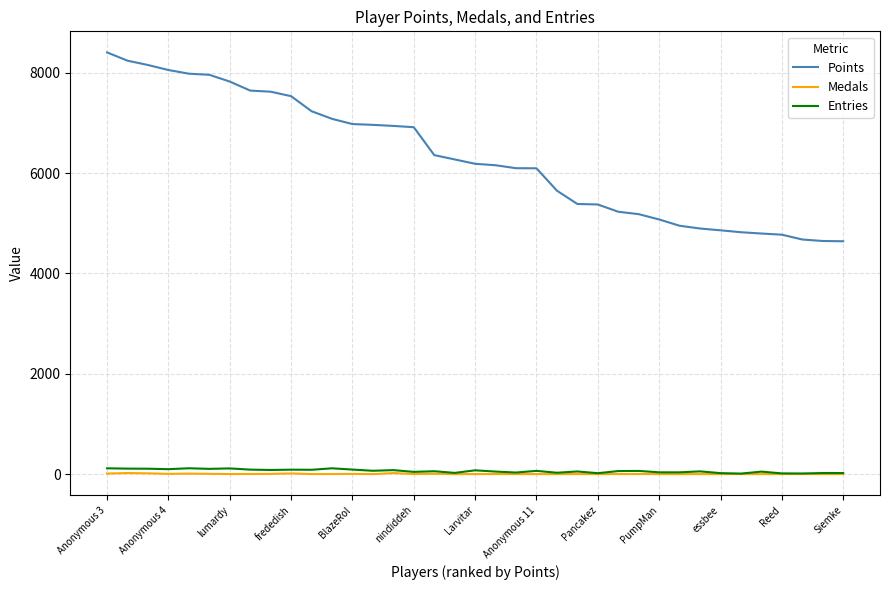

True or false: Entries has more than 1 points higher than both neighbors.

True